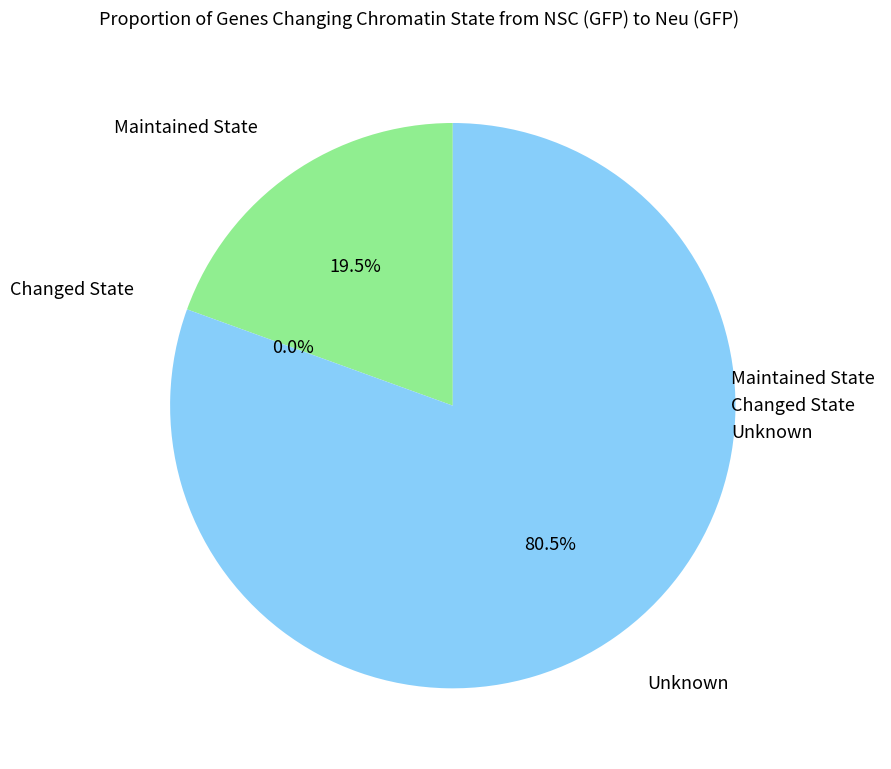

Do Row 2 and Row 1 together represent more than half of the pie?

Yes